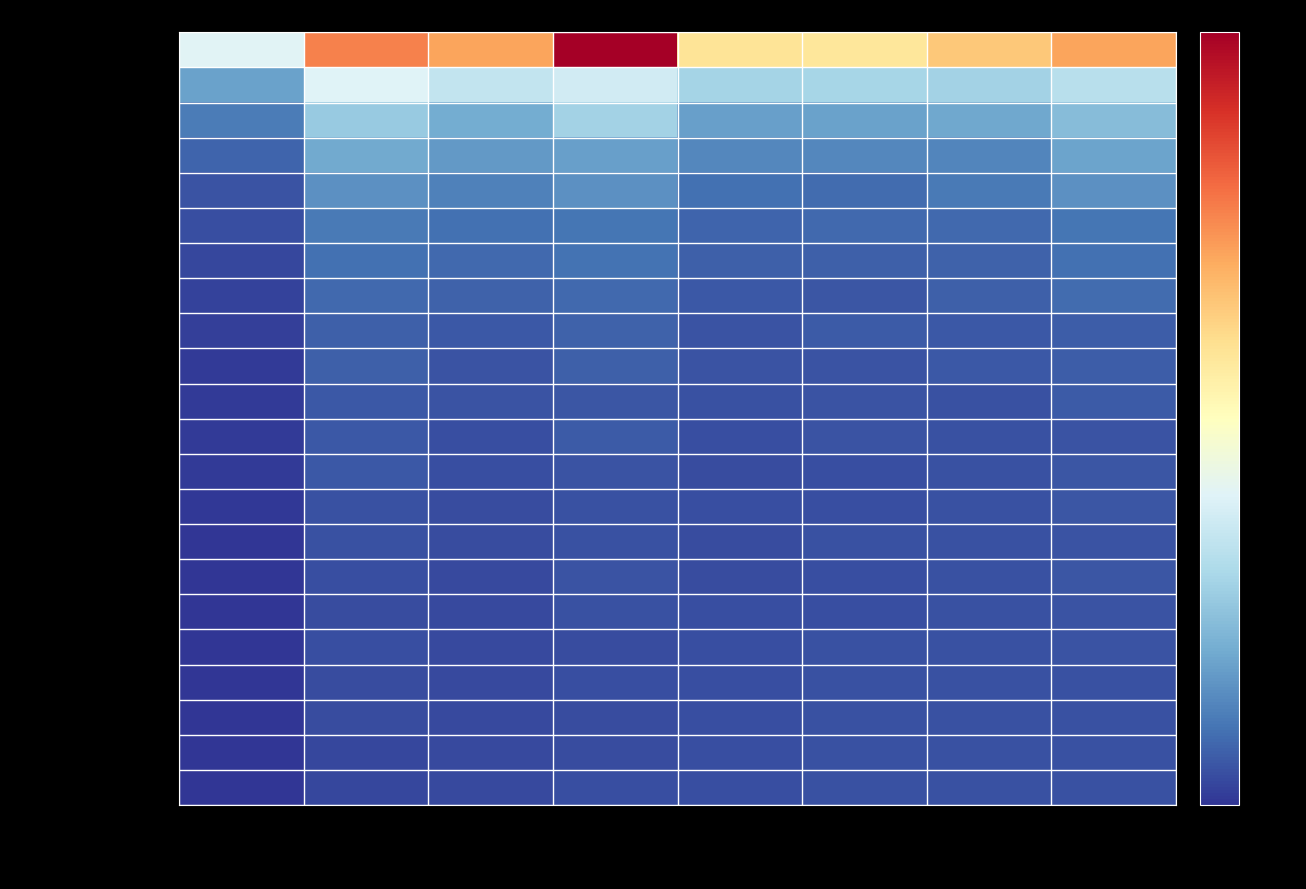

How many categories are shown in the chart?

8